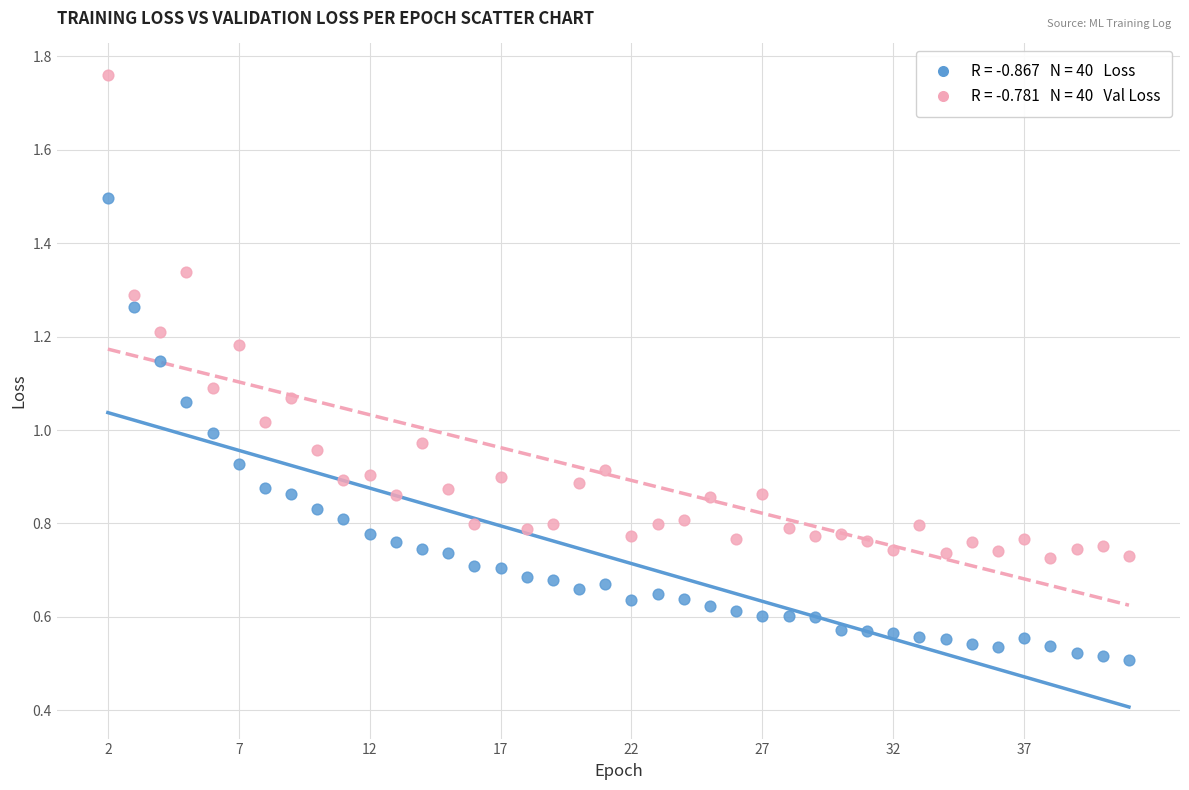

Across all data points, what is the range of X values (max minus min)?

39.0